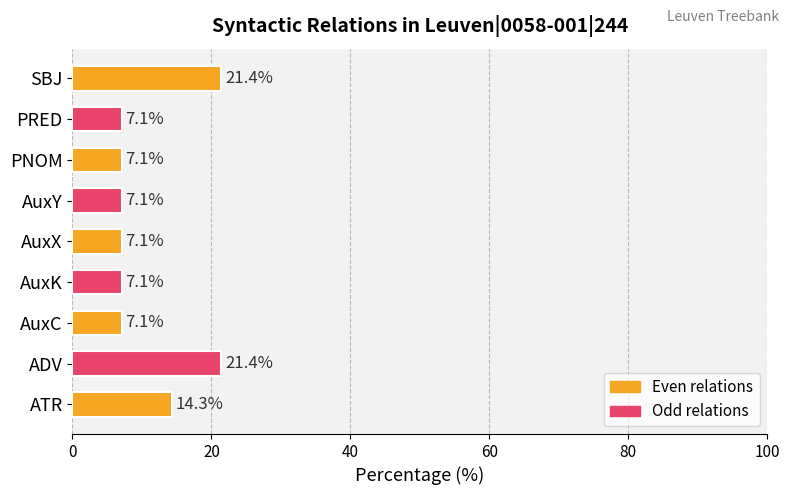

The chart shows a value of 36.2 at SBJ. True or false?

False